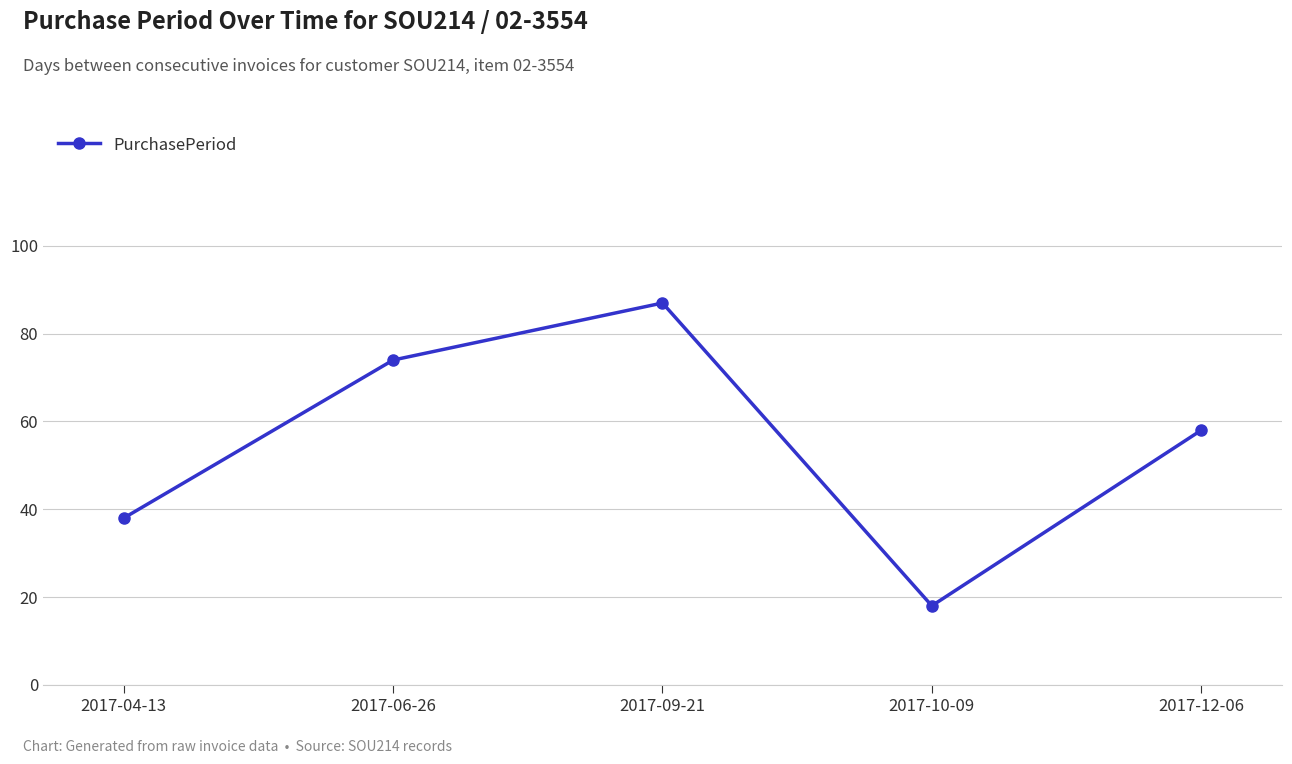

What is the label of the 4th point from the right?

2017-06-26